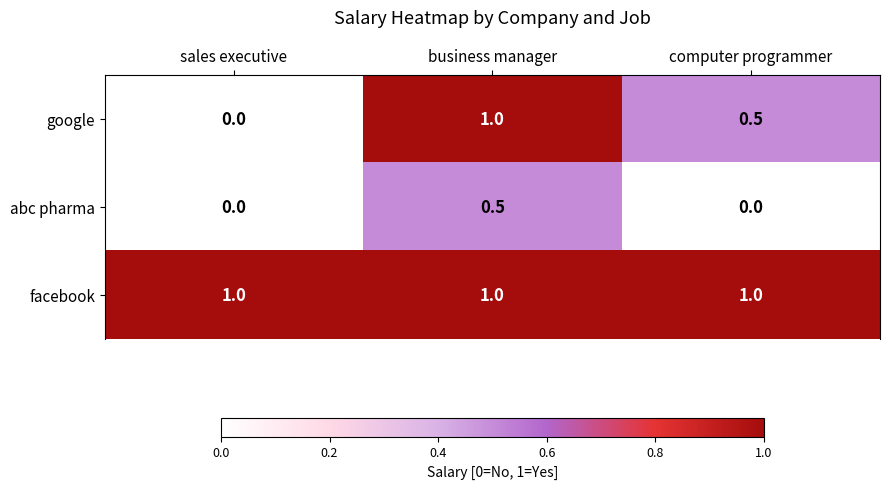

The value of google at sales executive is 0.0. True or false?

True